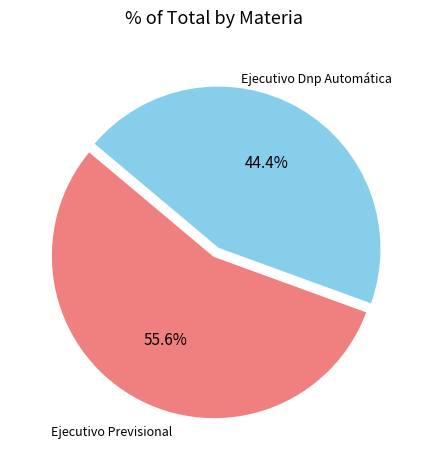

Does any single category account for the majority?

Yes